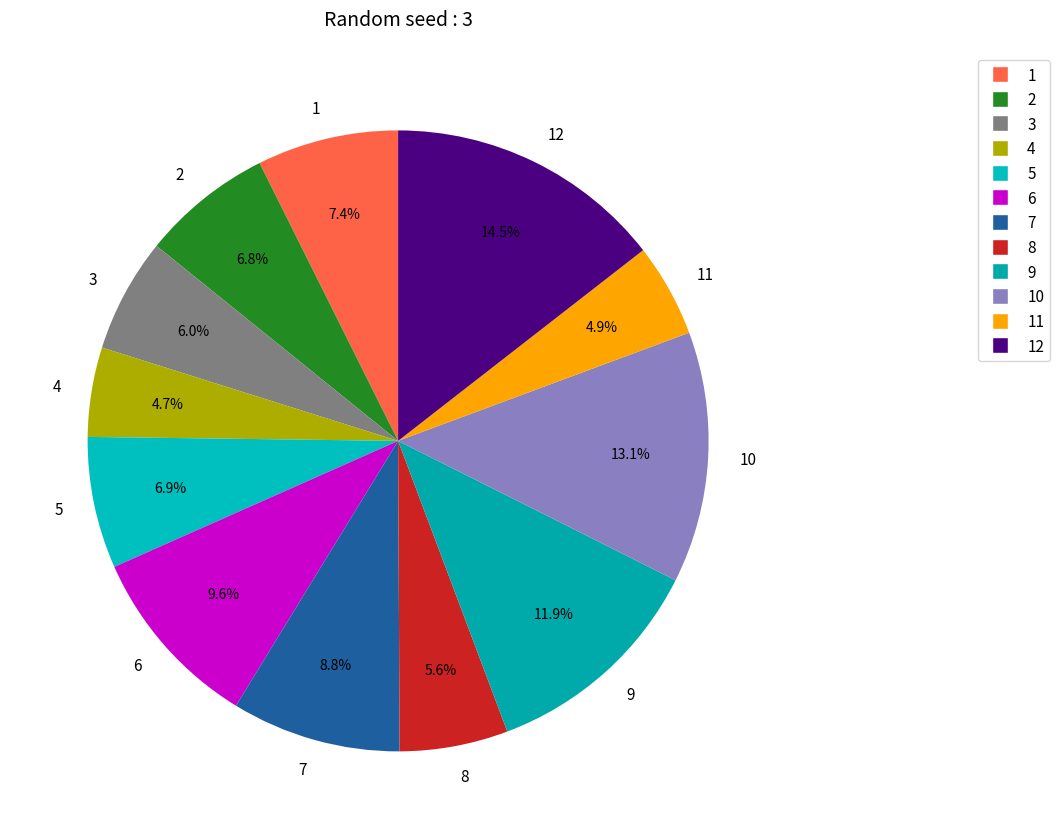

Does 10 represent more than half of the total?

No